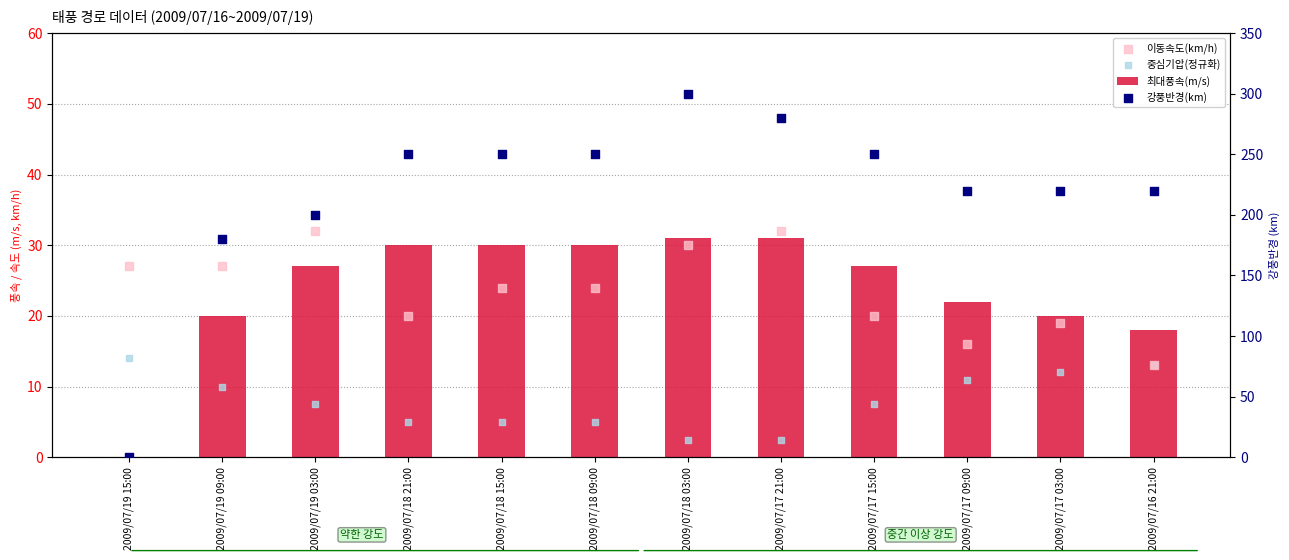

Which series has the largest total across all categories?

강풍반경(km)